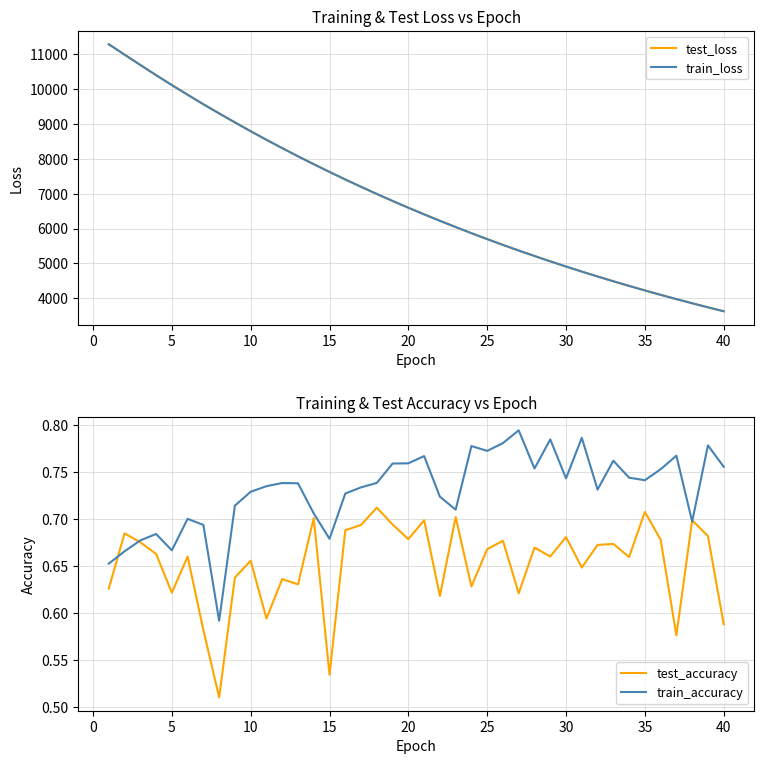

True or false: train_loss and train_accuracy cross at least once.

False